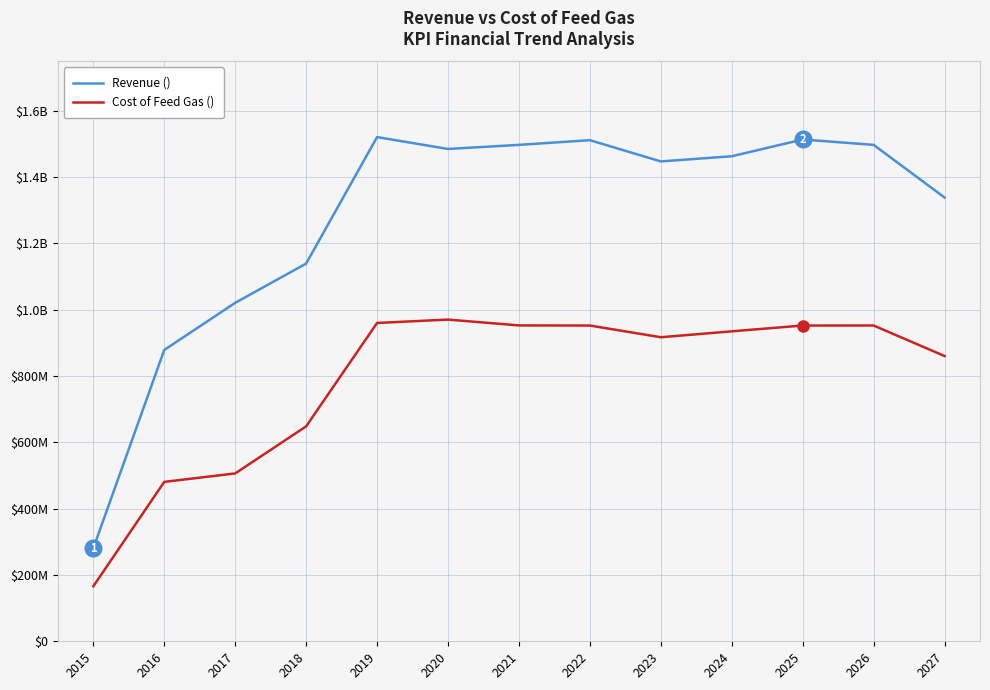

Where is Revenue () nearest to the value 900468207?

2016